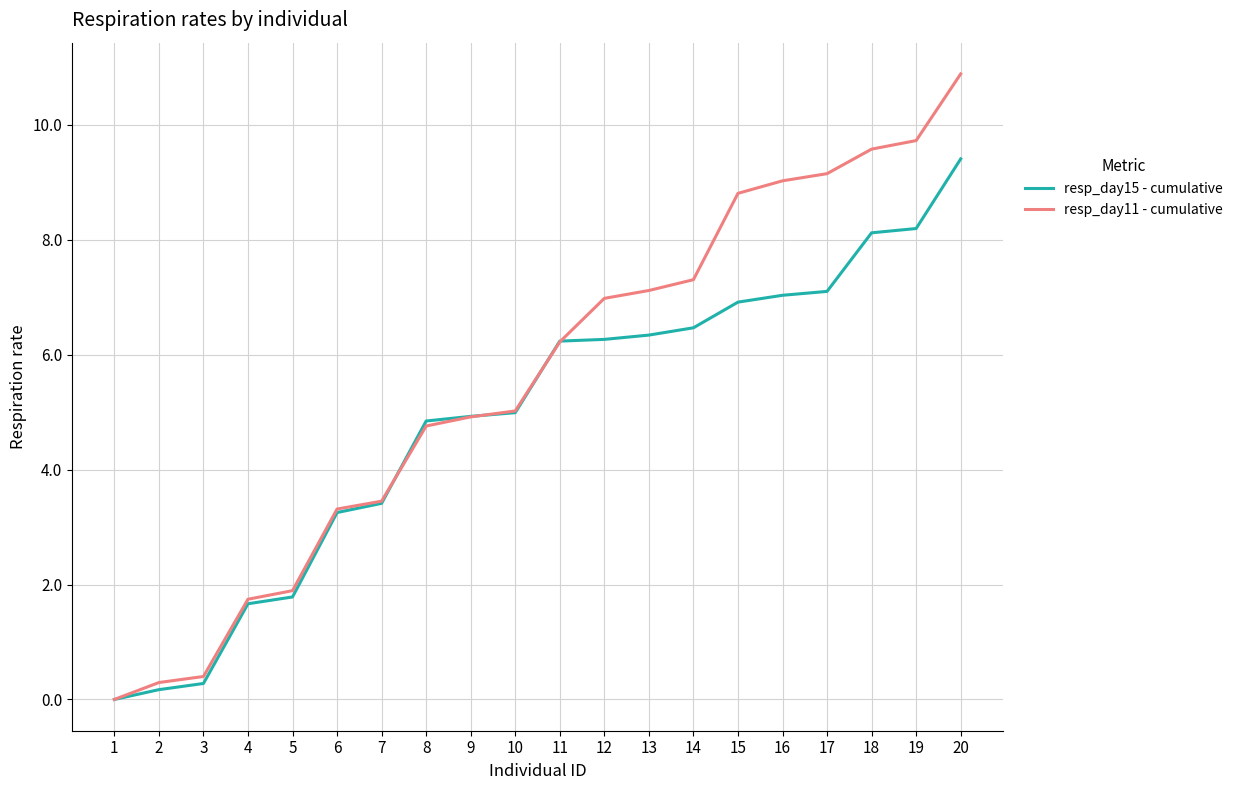

What is the maximum value for resp_day11 - cumulative?

10.9